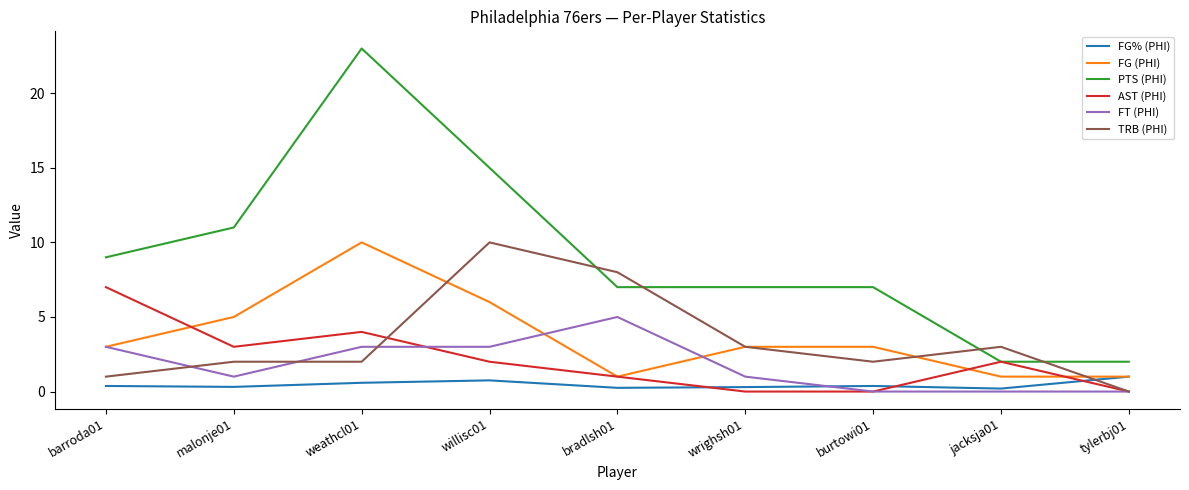

Which series has the largest range (max minus min)?

PTS (PHI)